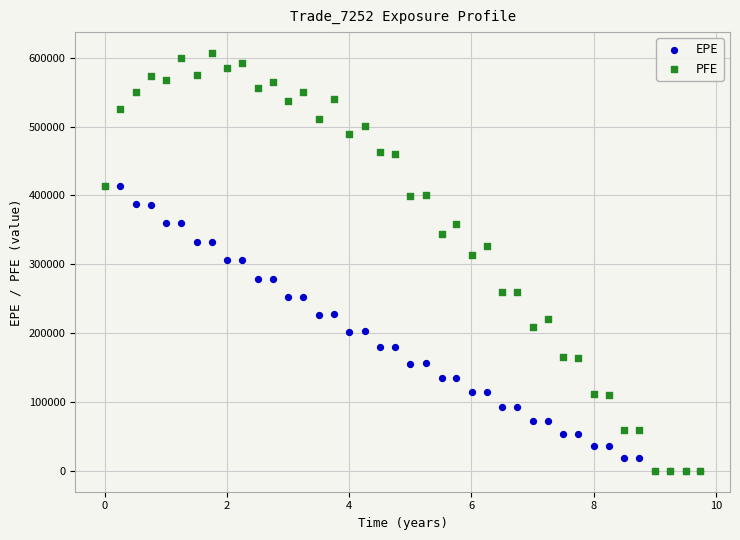

What are all the series names shown in the legend?

EPE, PFE